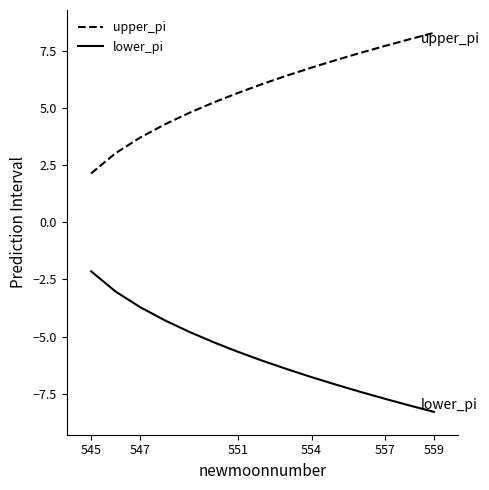

How many lines are shown in the chart?

2